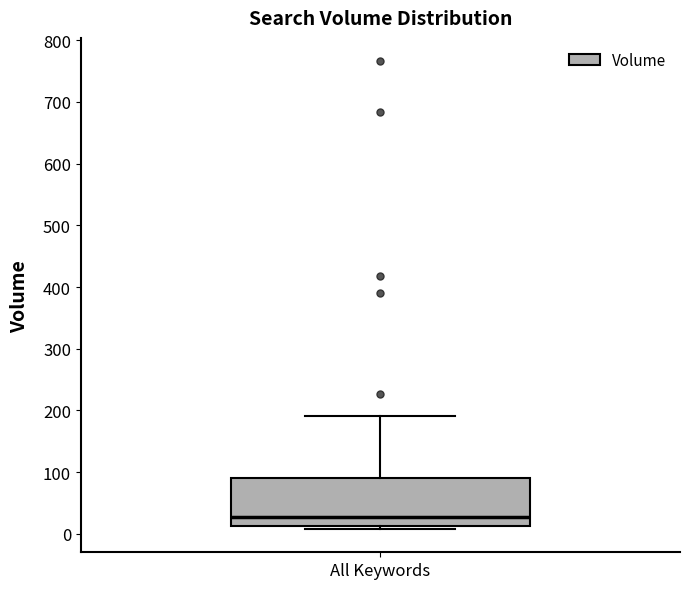

Transcribe this box plot: give where the median line is, the range the box spans, and where the two whiskers end, as read against the y-axis. The values are not printed on the chart, so give them approximately, as read against the axis.

median 30, box 10 to 90, whiskers 10 (just below the box's lower edge) to 190